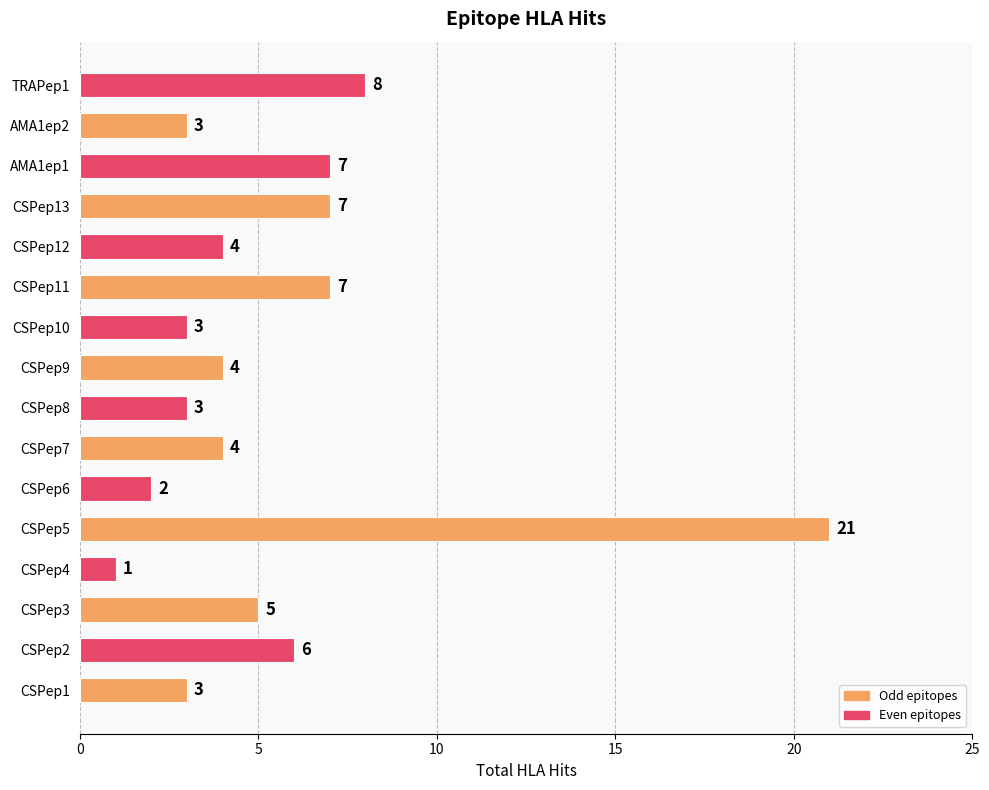

Which label corresponds to the smallest value in the chart?

CSPep4